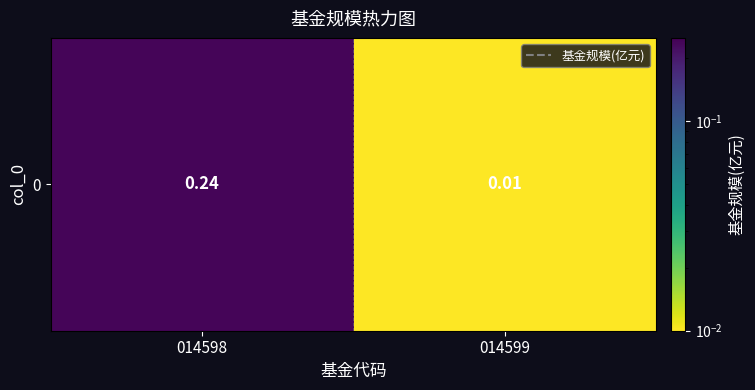

Rank the categories by value from lowest to highest.

014599, 014598